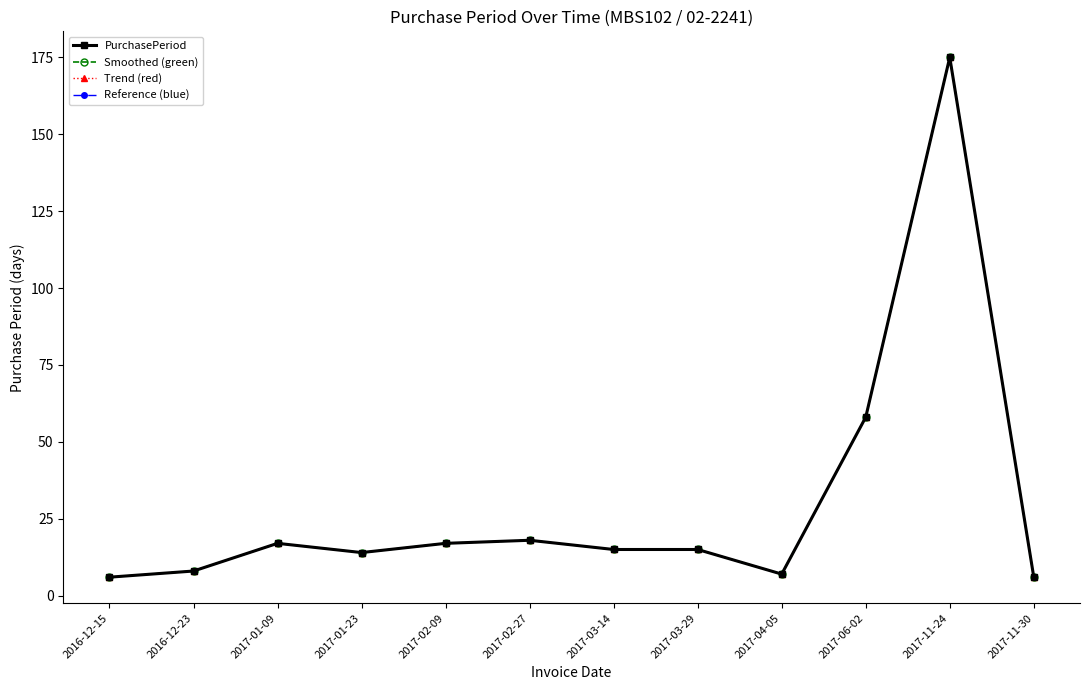

Does the chart have visible grid lines?

No